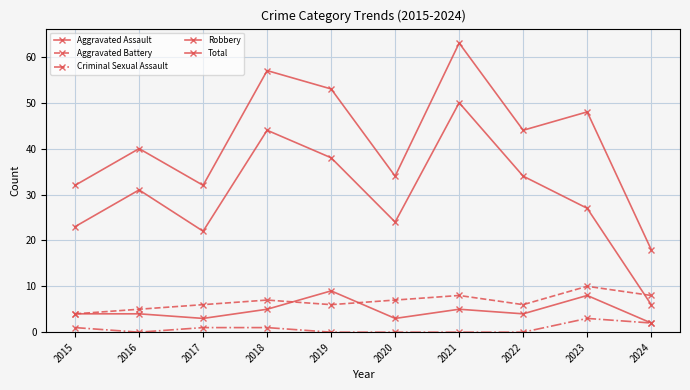

What is the spread (max minus min) of values at 2024?

16